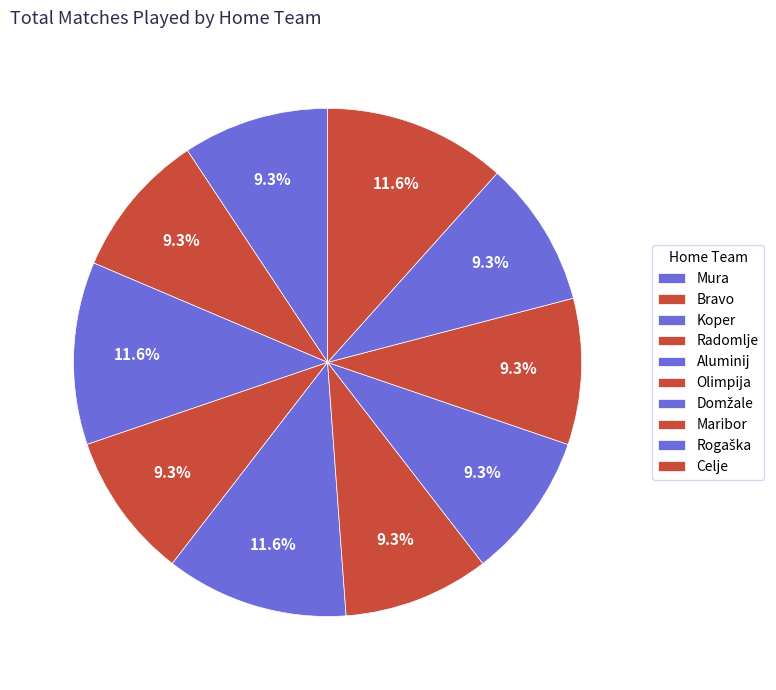

How many segments does this pie chart have?

10